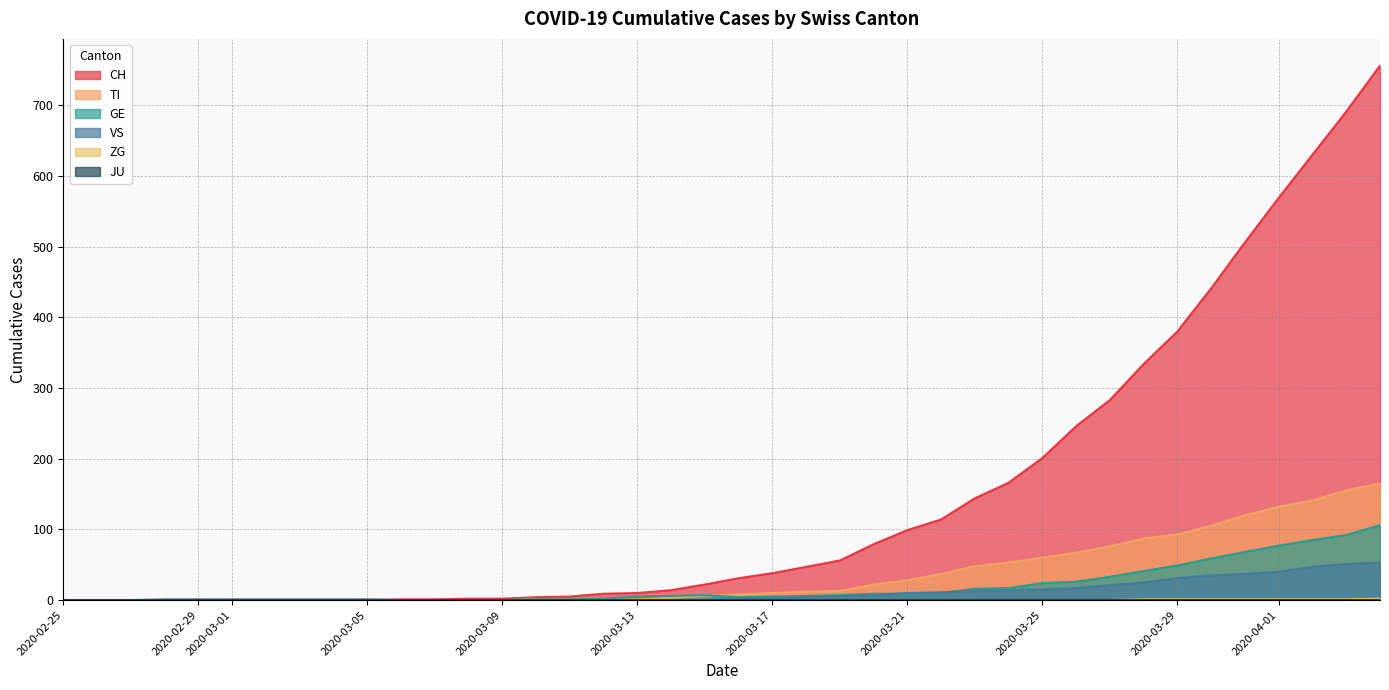

Is the value of ZG at 2020-03-18 greater than the value of CH at 2020-03-14?

No